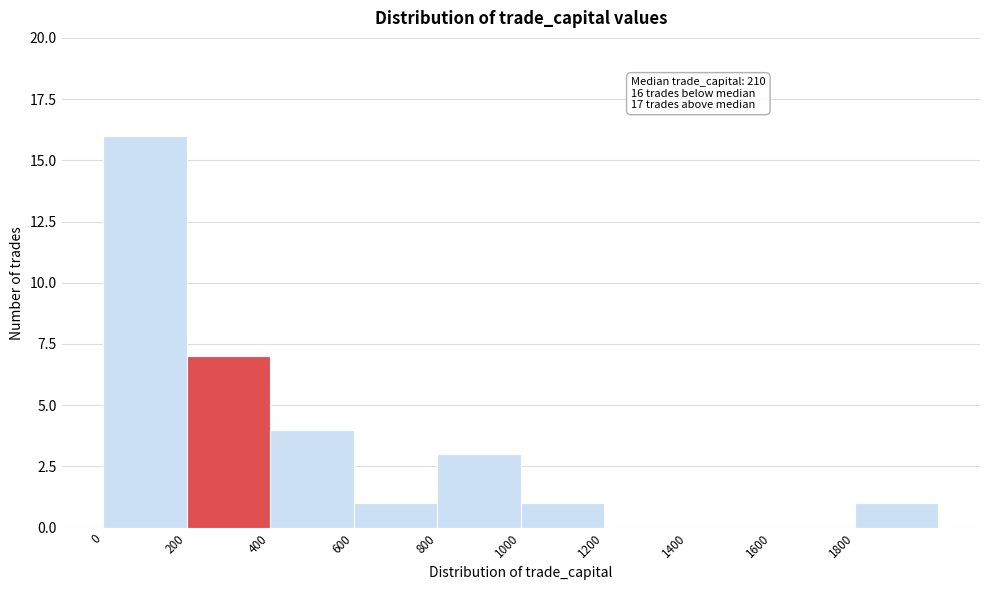

Over which range of the x-axis is the bar tallest?

0 to 200